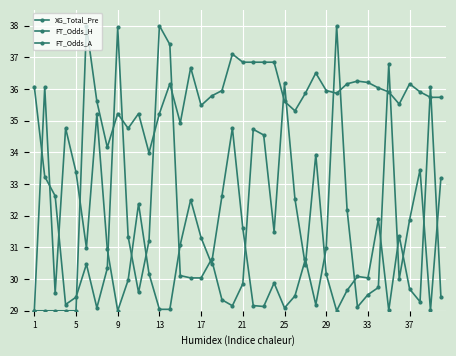

True or false: FT_Odds_A has more than 2 points higher than both neighbors.

True